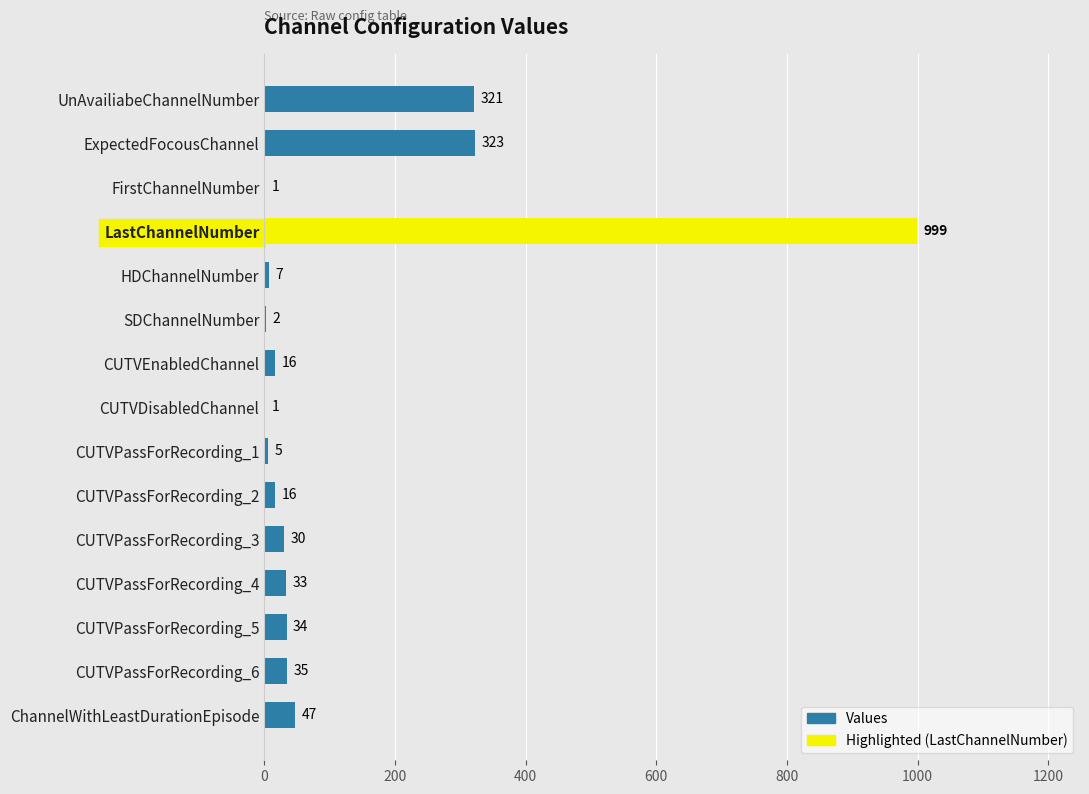

Is it true that the value at CUTVPassForRecording_6 is 35?

True